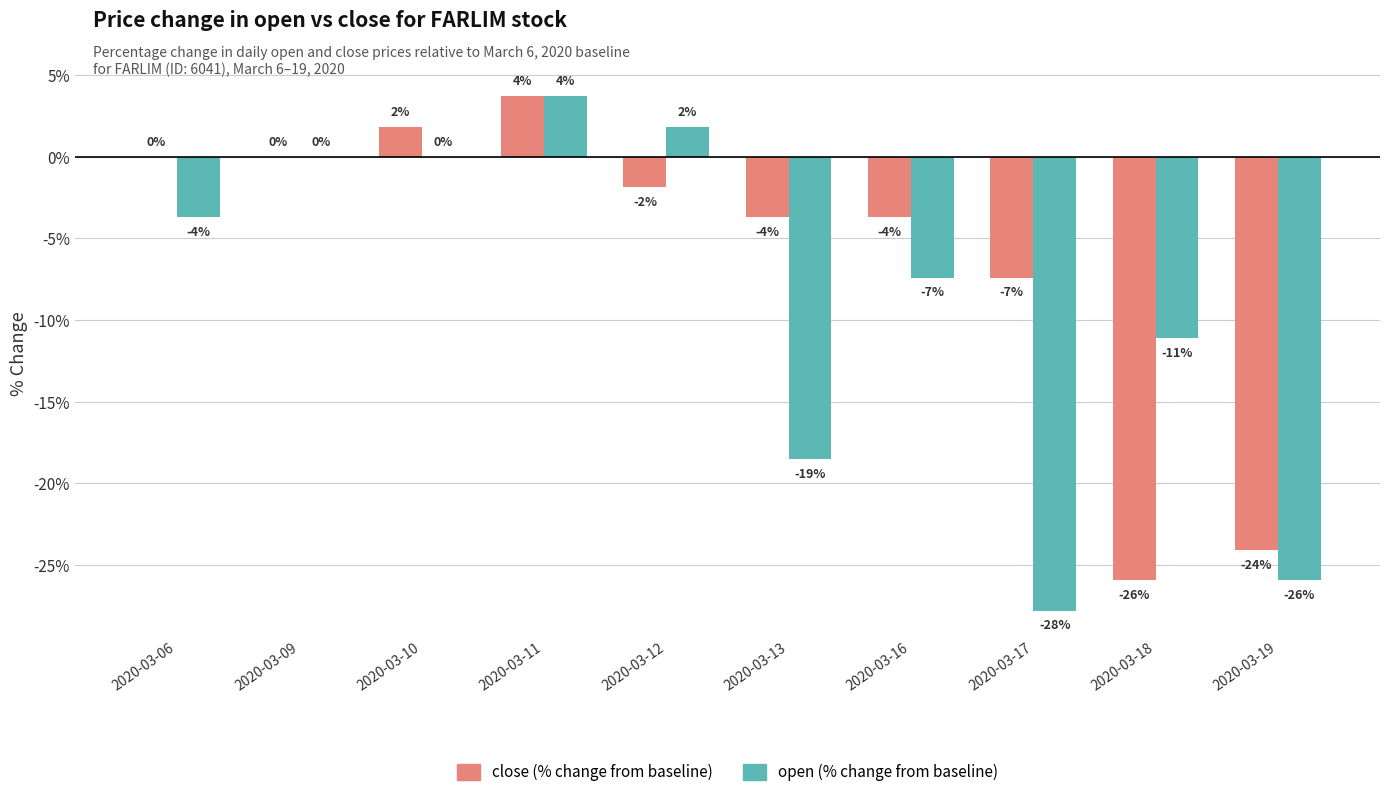

At which category is the sum across all series the highest?

2020-03-11